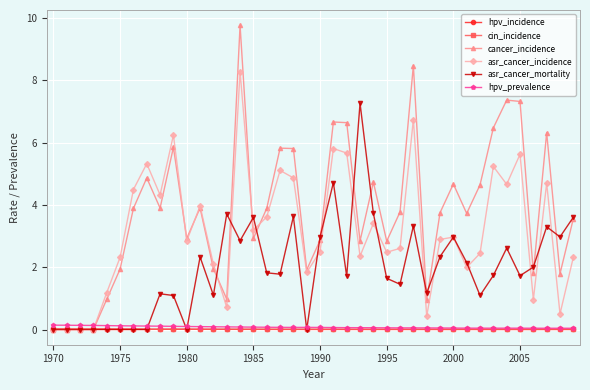

At how many categories does at least one series exceed 9?

1